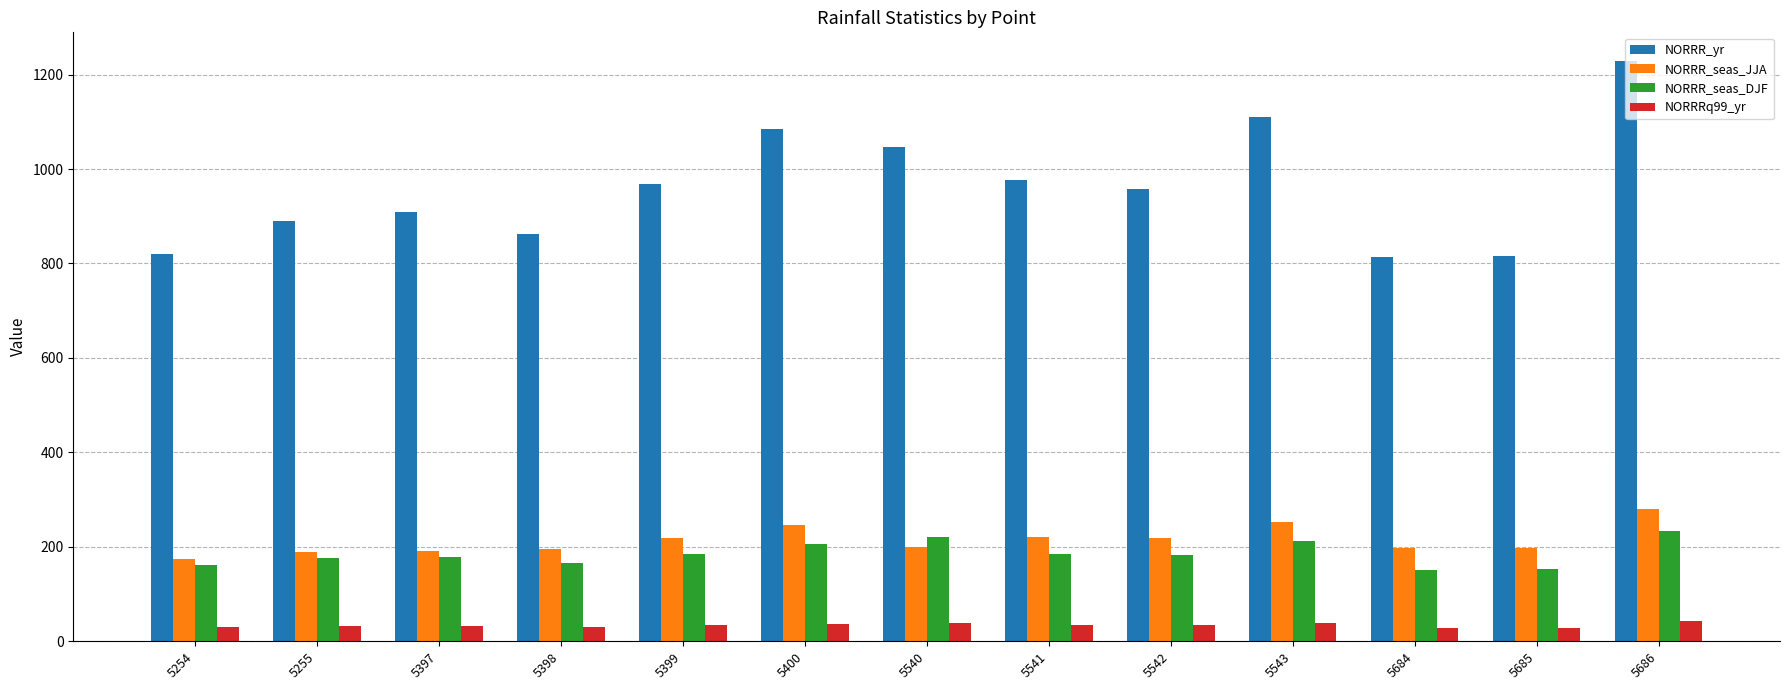

What is the approximate value of NORRR_seas_JJA at 5400?

246.0